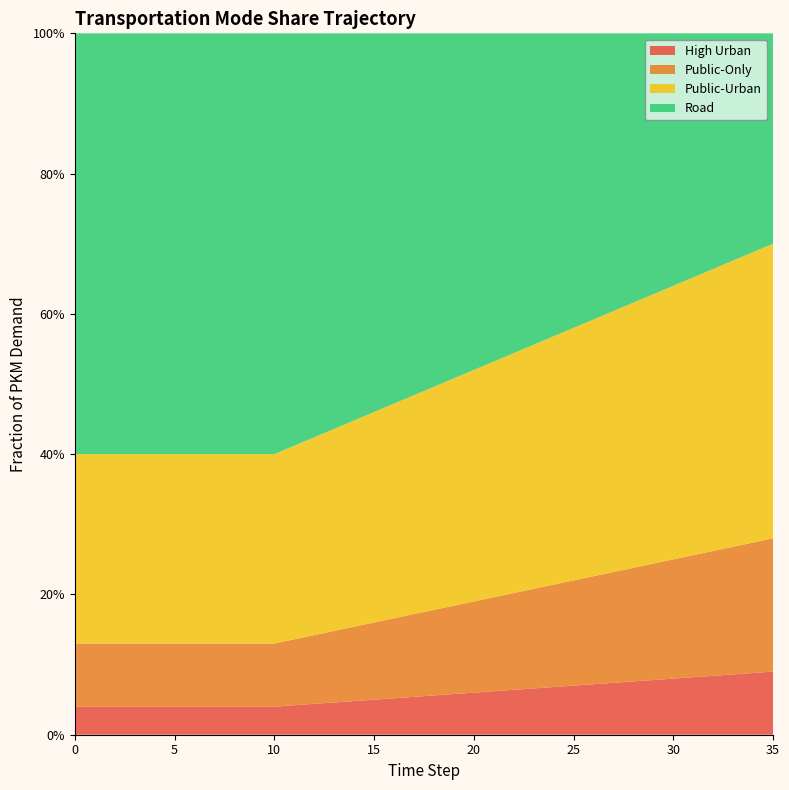

Reading right to left, extract all data points from this chart.

frac_trns_pkm_dem_private_and_public_hu: 0.1	0.1	0.1	0.1	0.1	0.1	0.1	0.1	0.1	0.1	0.1	0.1	0.1	0.1	0.1	0.1	0.1	0.1	0.1	0.1	0.1	0.0	0.0	0.0	0.0	0.0	0.0	0.0	0.0	0.0	0.0	0.0	0.0	0.0	0.0	0.0
frac_trns_pkm_dem_private_and_public_po: 0.2	0.2	0.2	0.2	0.2	0.2	0.2	0.2	0.2	0.2	0.1	0.1	0.1	0.1	0.1	0.1	0.1	0.1	0.1	0.1	0.1	0.1	0.1	0.1	0.1	0.1	0.1	0.1	0.1	0.1	0.1	0.1	0.1	0.1	0.1	0.1
frac_trns_pkm_dem_private_and_public_pu: 0.4	0.4	0.4	0.4	0.4	0.4	0.4	0.4	0.4	0.4	0.4	0.4	0.3	0.3	0.3	0.3	0.3	0.3	0.3	0.3	0.3	0.3	0.3	0.3	0.3	0.3	0.3	0.3	0.3	0.3	0.3	0.3	0.3	0.3	0.3	0.3
frac_trns_pkm_dem_private_and_public_ro: 0.3	0.3	0.3	0.3	0.3	0.4	0.4	0.4	0.4	0.4	0.4	0.4	0.4	0.5	0.5	0.5	0.5	0.5	0.5	0.5	0.5	0.6	0.6	0.6	0.6	0.6	0.6	0.6	0.6	0.6	0.6	0.6	0.6	0.6	0.6	0.6